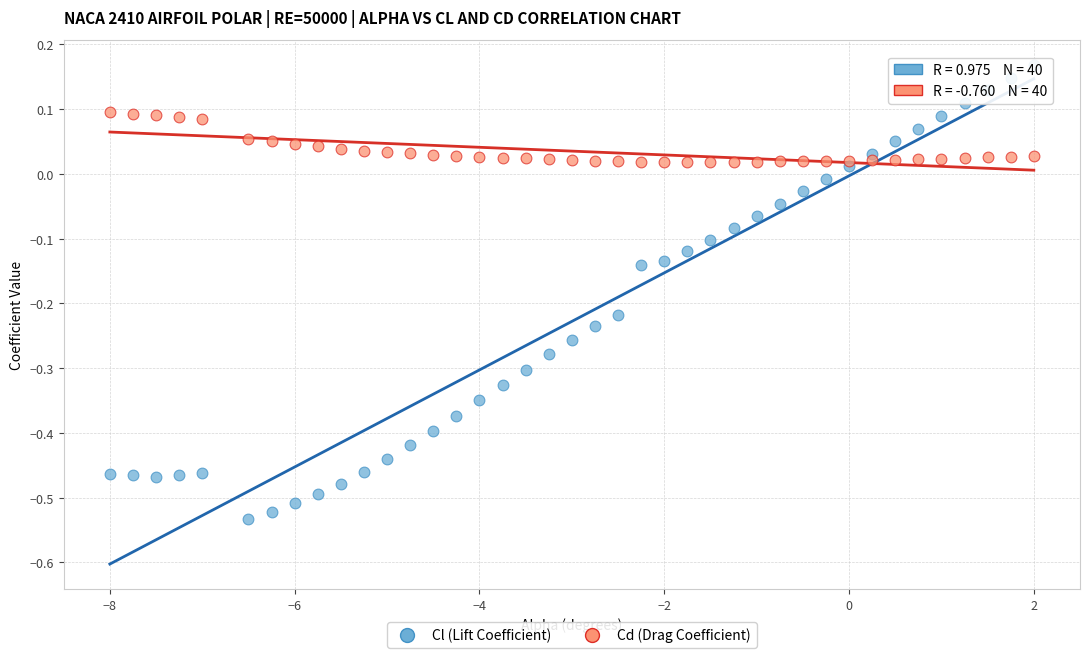

Across all data points, what is the range of X values (max minus min)?

10.0